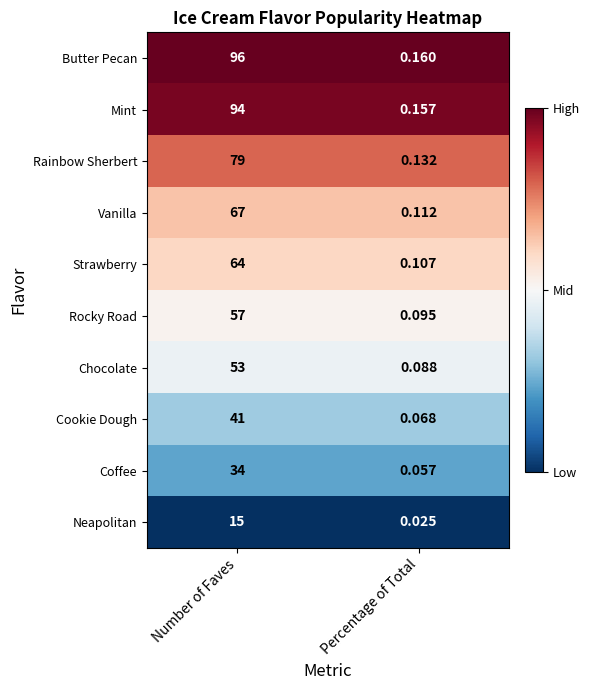

Which series changed the most between Number of Faves and Percentage of Total?

Butter Pecan